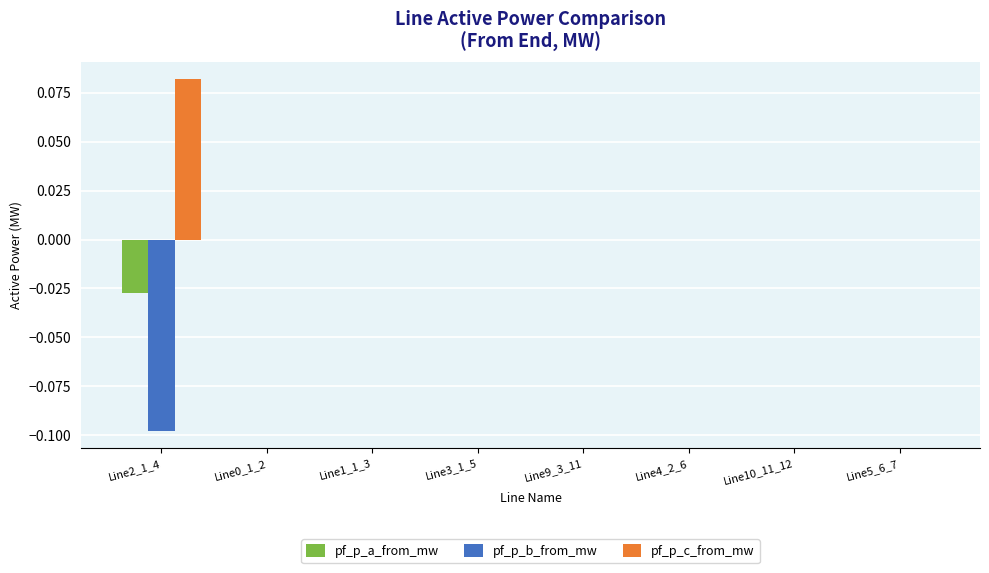

Which series has the largest total across all categories?

pf_p_c_from_mw